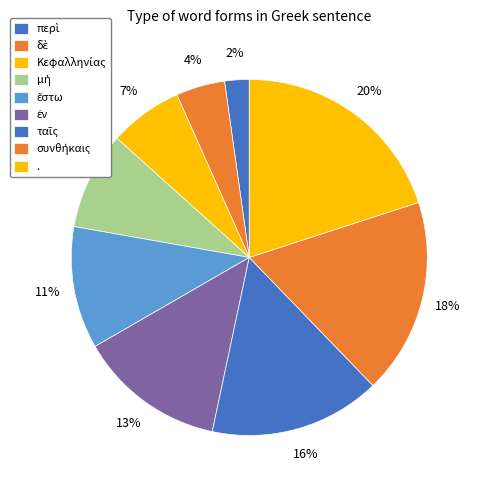

Approximately how many times larger is the value at ἔστω compared to περὶ?

5.0